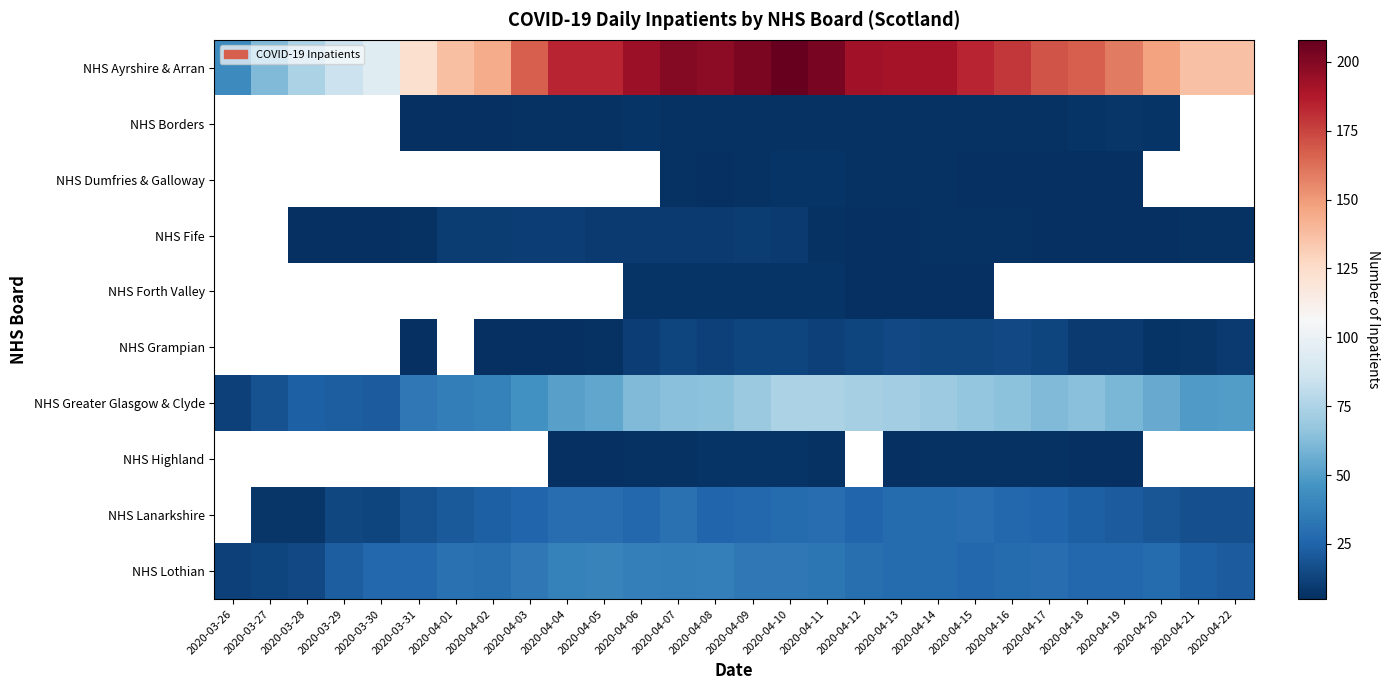

Where does the NHS Dumfries & Galloway series first go above 5?

2020-04-07